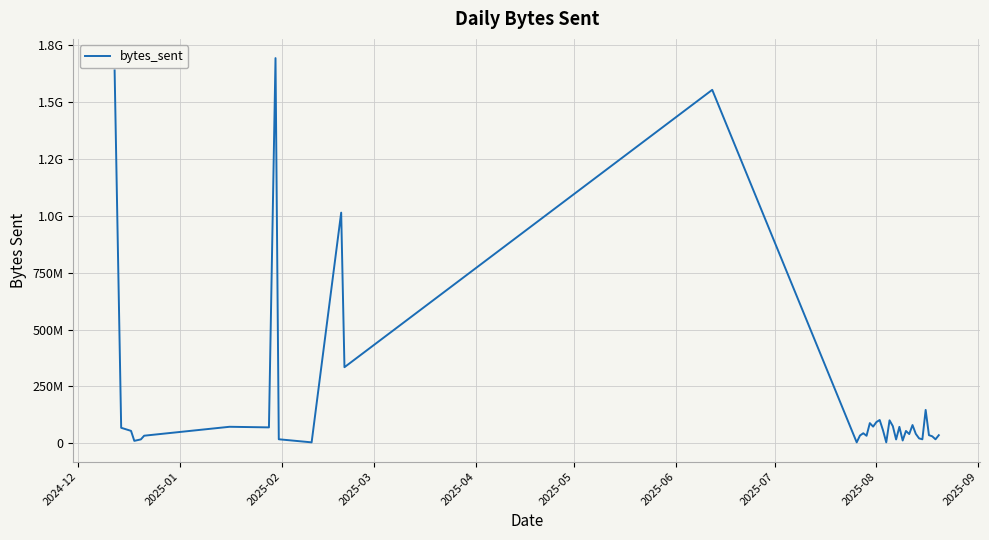

Count the number of data series in this chart.

1